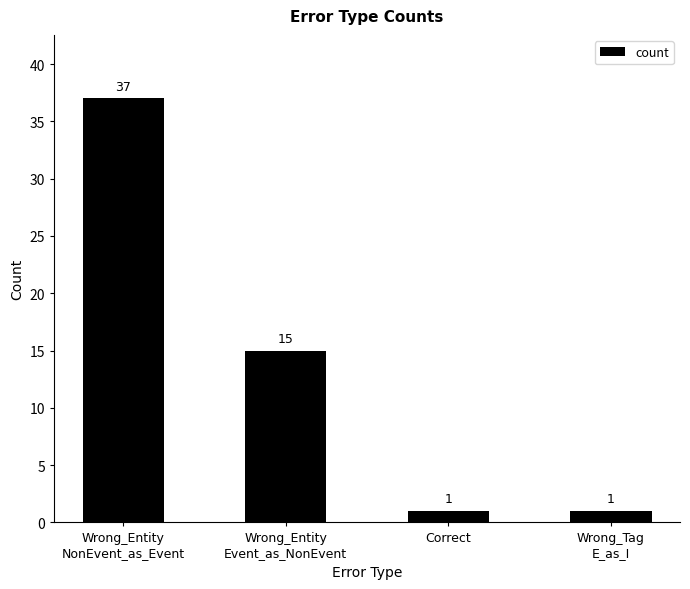

What is the label of the 2nd bar from the left?

Wrong_Entity
Event_as_NonEvent